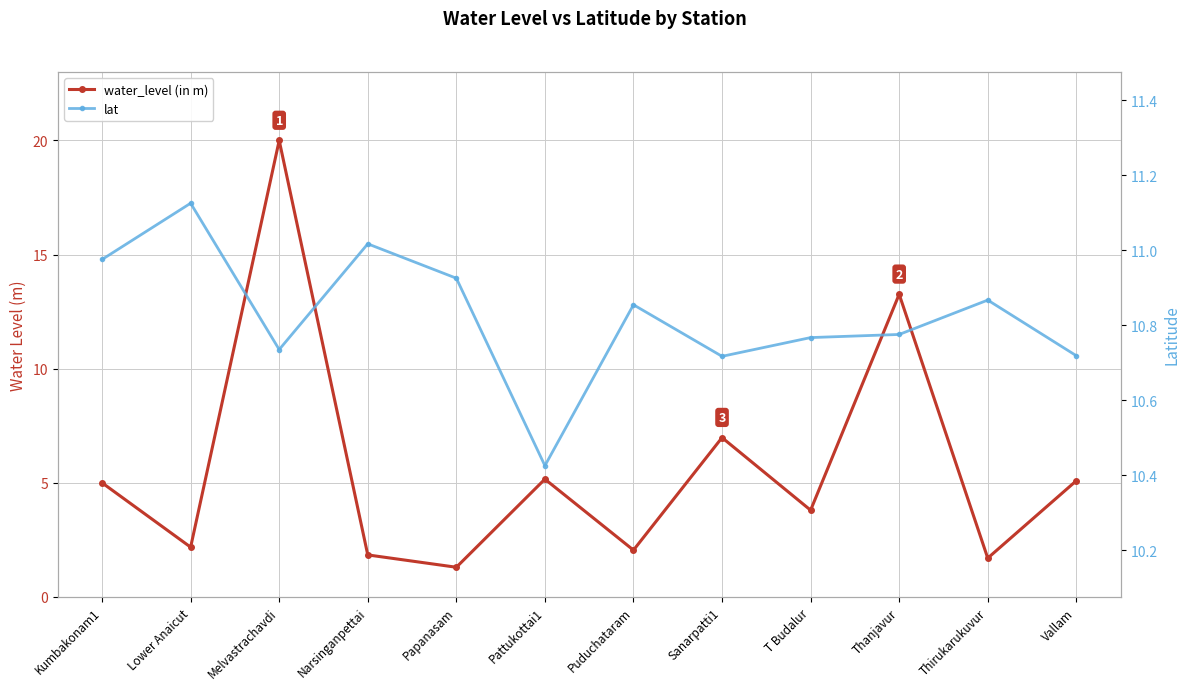

Reading left to right, extract all data points from this chart.

water_level (in m): Kumbakonam1=5.0	Lower Anaicut=2.2	Melvastrachavdi=20.0	Narsinganpettai=1.8	Papanasam=1.3	Pattukottai1=5.2	Puduchataram=2.0	Sanarpatti1=7.0	T Budalur=3.8	Thanjavur=13.3	Thirukarukuvur=1.7	Vallam=5.1
lat: Kumbakonam1=11.0	Lower Anaicut=11.1	Melvastrachavdi=10.7	Narsinganpettai=11.0	Papanasam=10.9	Pattukottai1=10.4	Puduchataram=10.9	Sanarpatti1=10.7	T Budalur=10.8	Thanjavur=10.8	Thirukarukuvur=10.9	Vallam=10.7